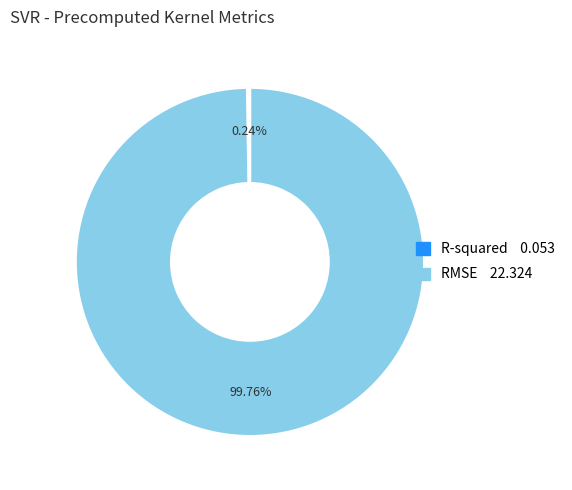

What is the largest slice in the pie chart?

RMSE